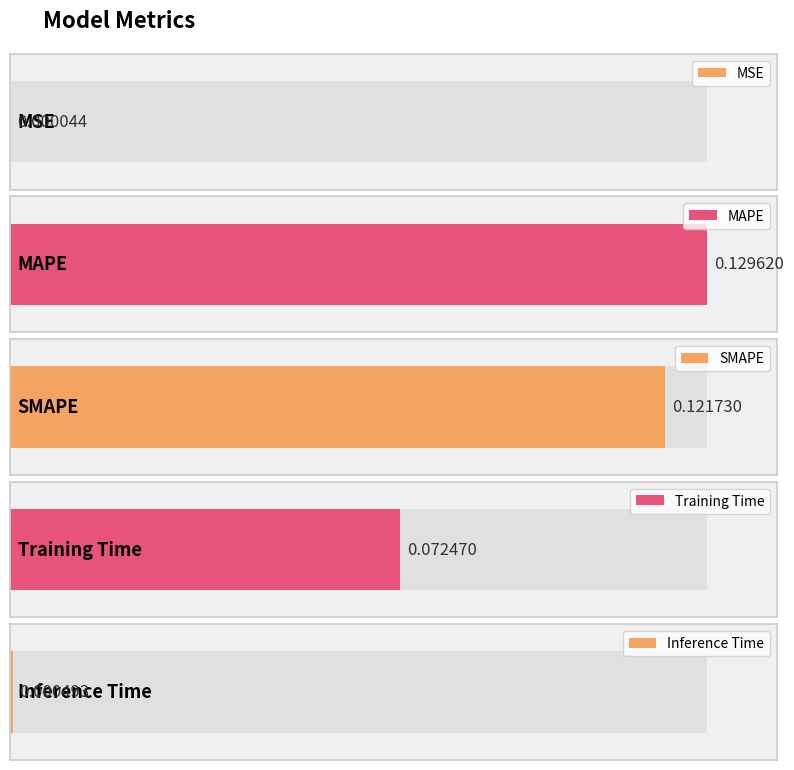

Which has a higher value, SMAPE or MSE?

SMAPE